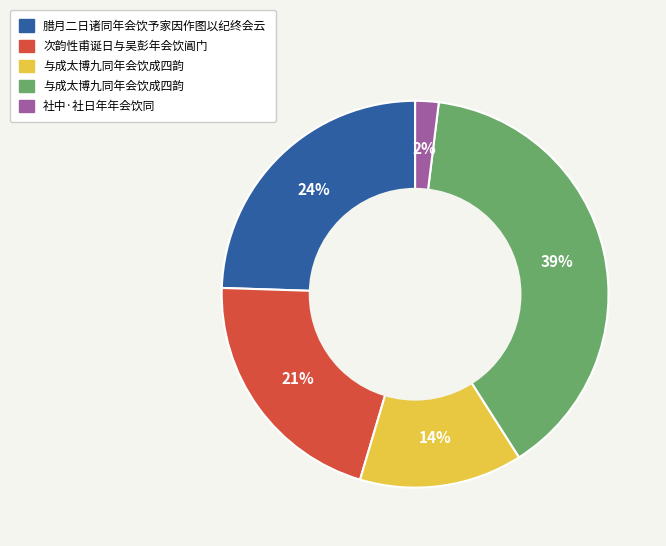

Does any single category account for the majority?

No